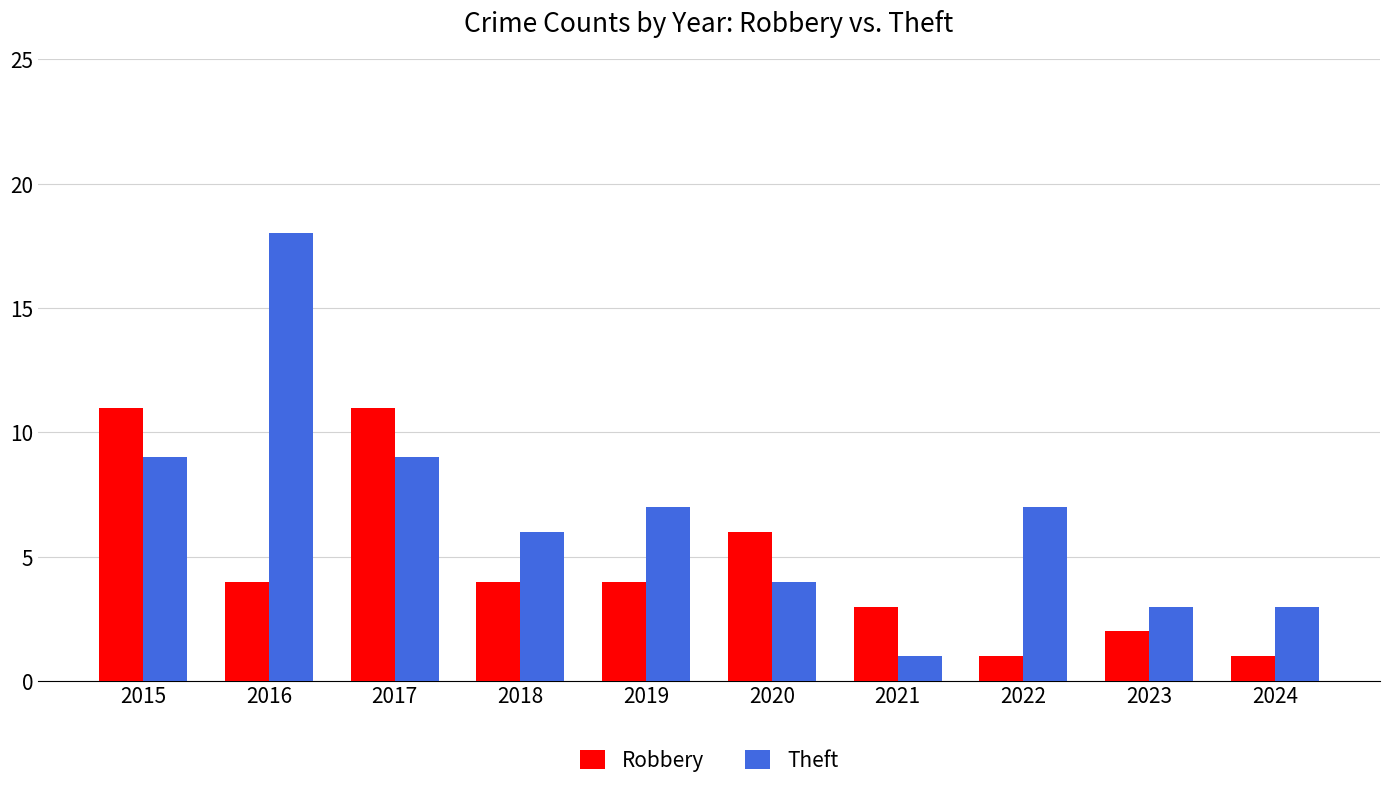

Which series has the largest total across all categories?

Theft